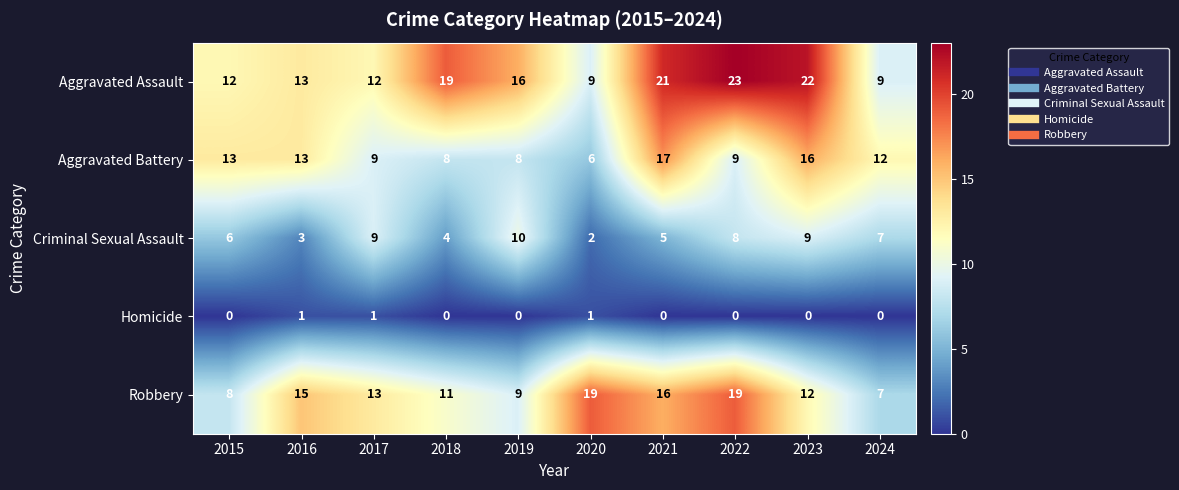

Which series has the largest total across all categories?

Aggravated Assault